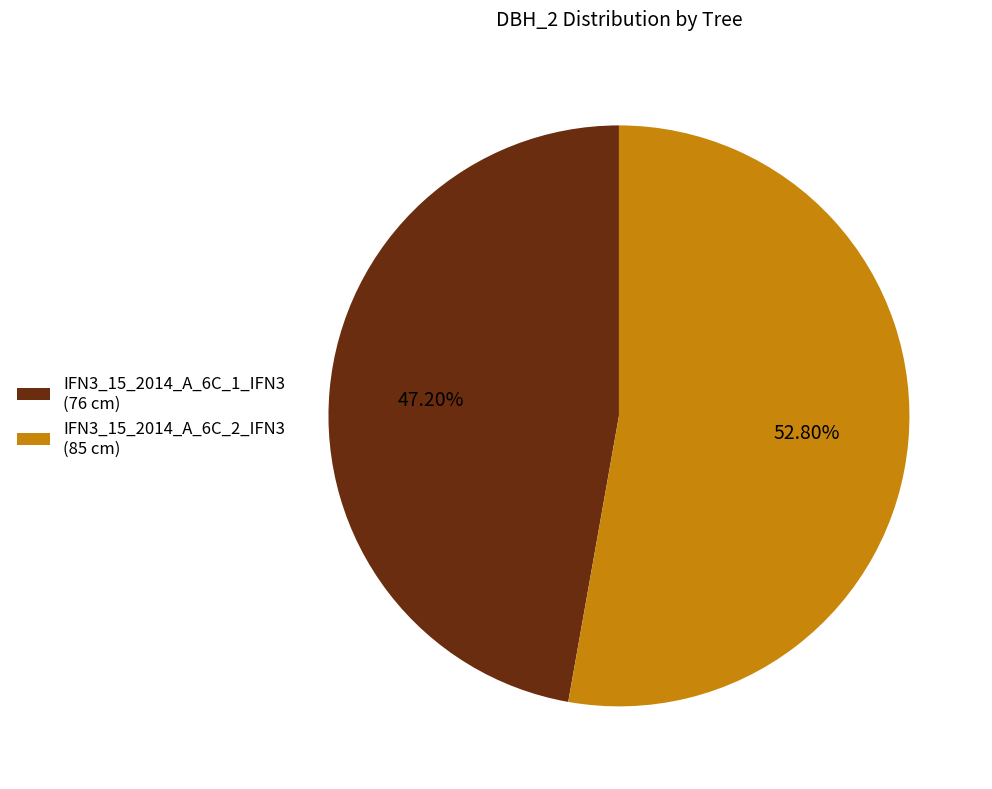

What is the ratio of the value at IFN3_15_2014_A_6C_1_IFN3 to the value at IFN3_15_2014_A_6C_2_IFN3?

0.9